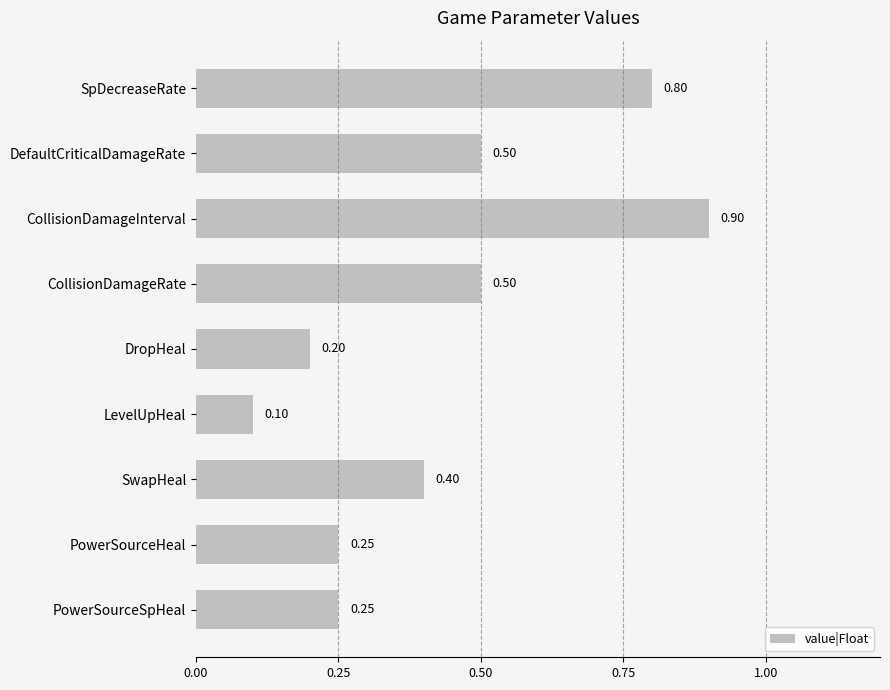

Which has a higher value, CollisionDamageInterval or PowerSourceHeal?

CollisionDamageInterval